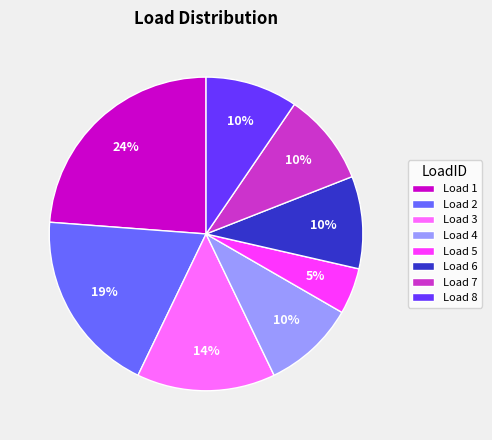

To the nearest percent, what portion does Load 7 represent?

10%